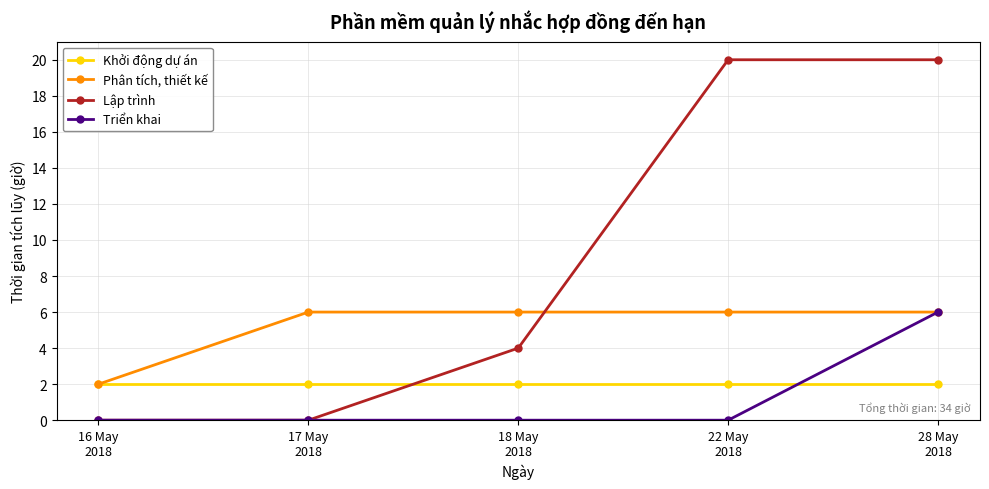

How many distinct data groups are displayed?

4